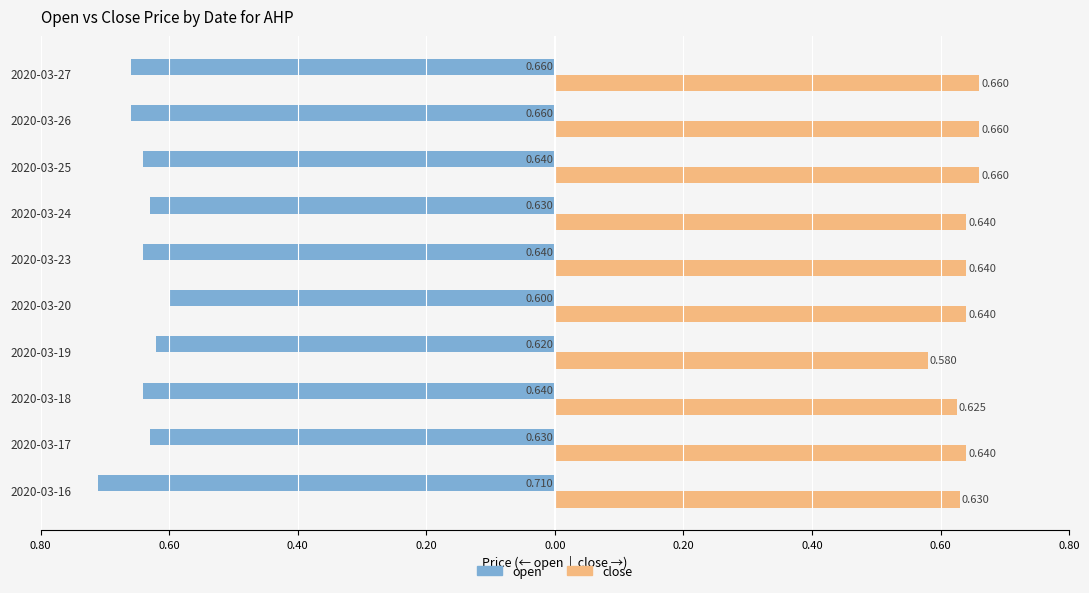

What are all the series names shown in the legend?

open, close